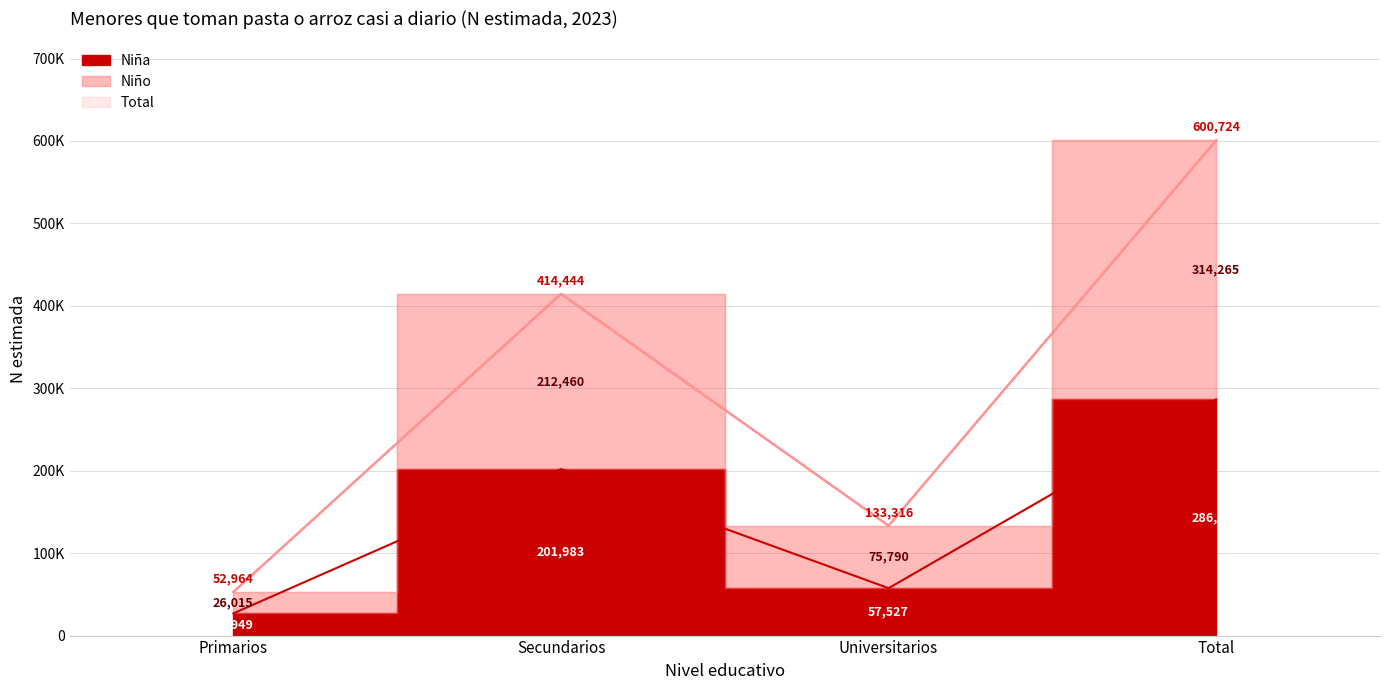

How many intersections are there between Total and Niño?

1